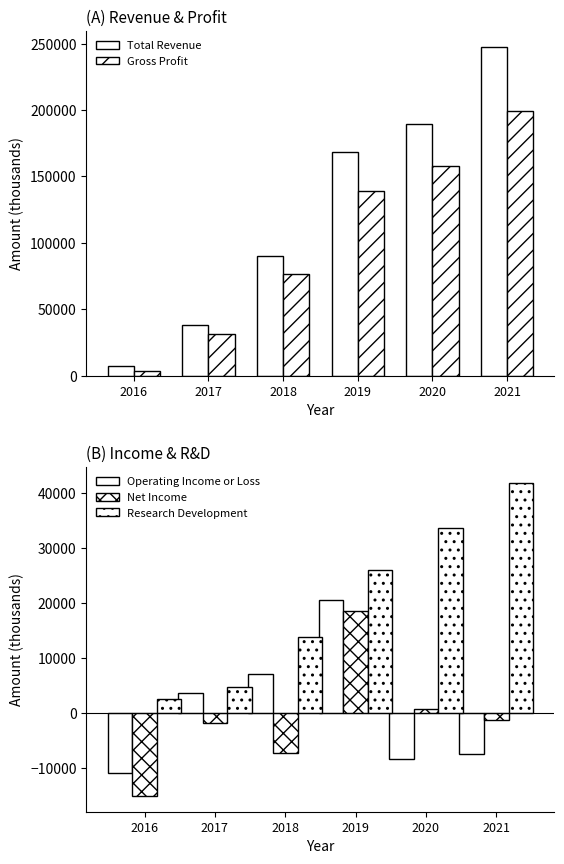

What is the difference between the Research Development values at 2018 and 2020?

19700